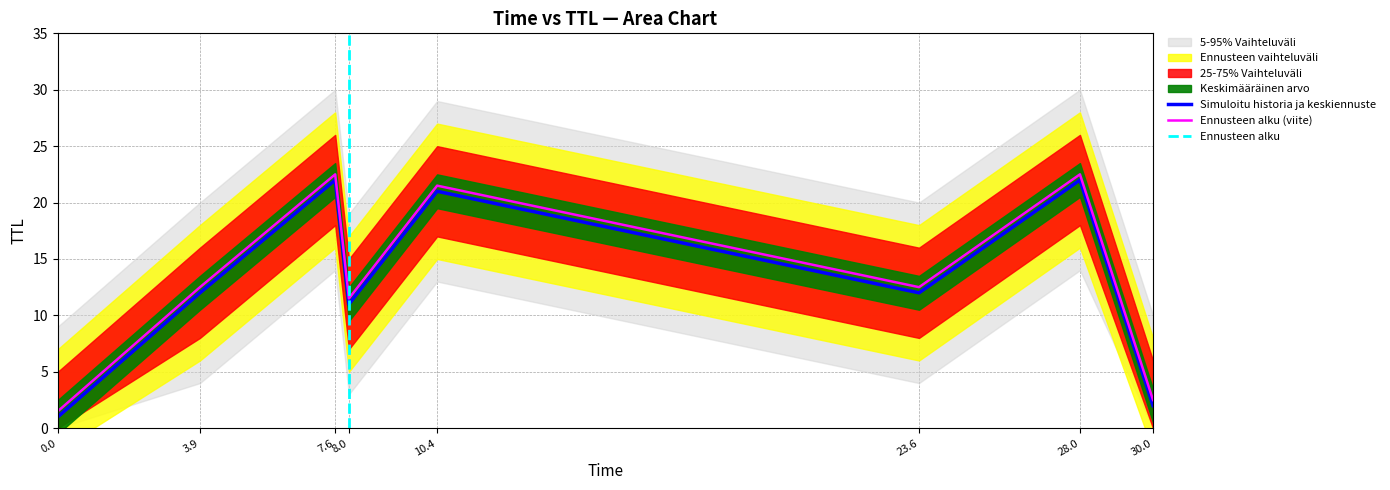

Reading left to right, extract all data points from this chart.

1	12	22	11	21	12	22	2